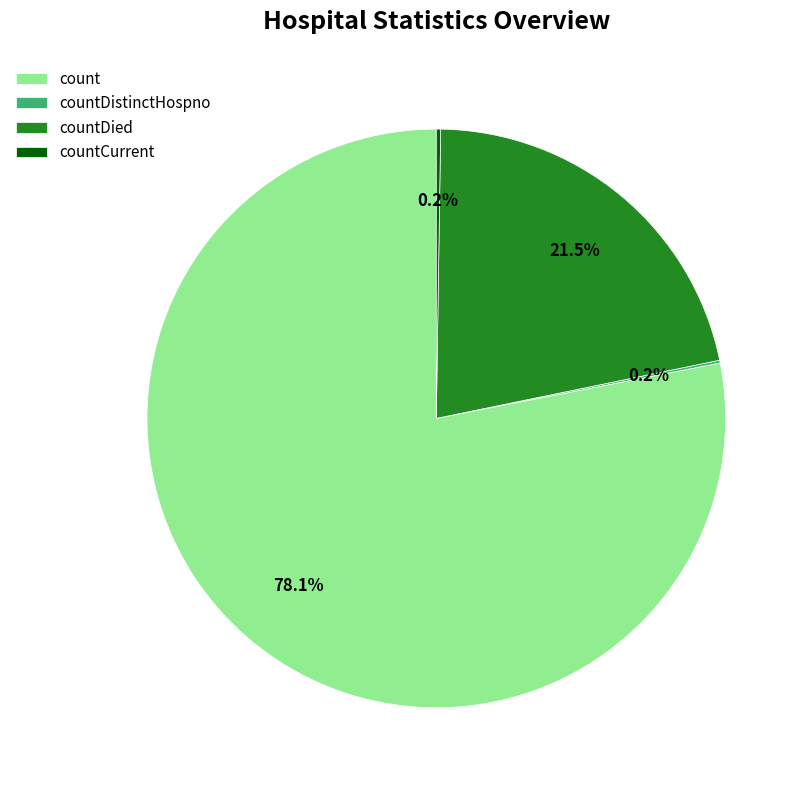

What is the largest slice in the pie chart?

count